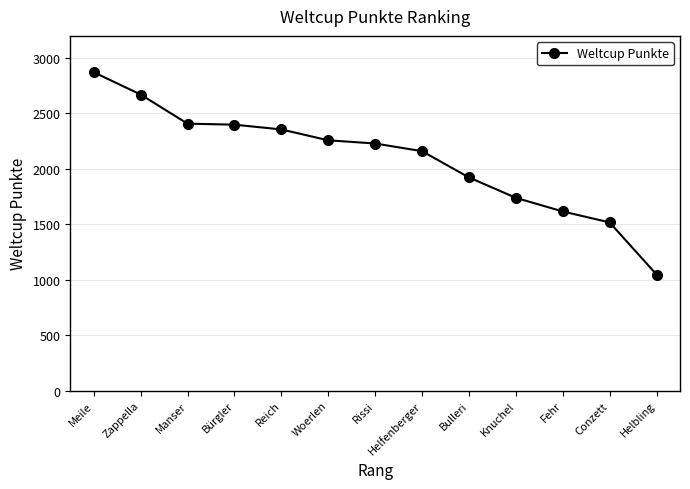

At which label is the value closest to 1959?

Bulleri